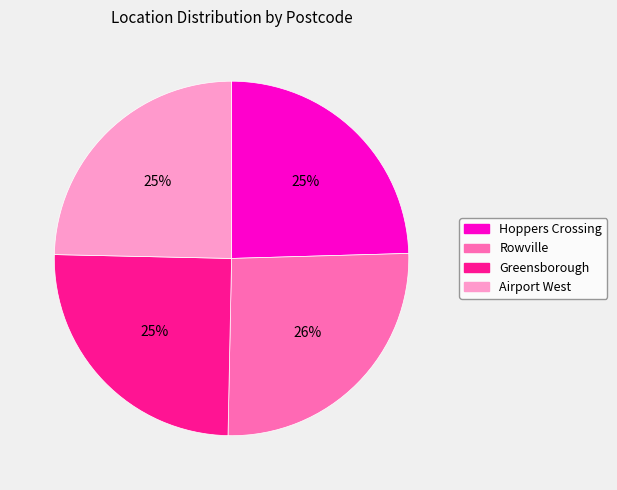

Which category has the biggest portion of the pie?

Rowville